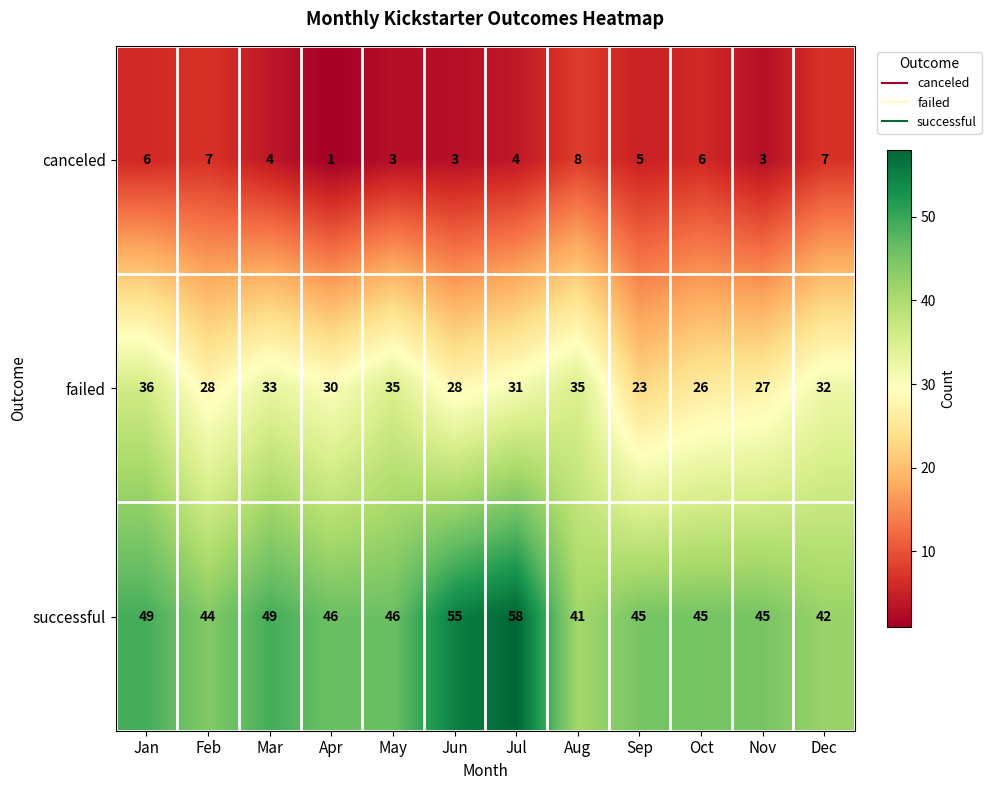

Which series has the largest total across all categories?

successful